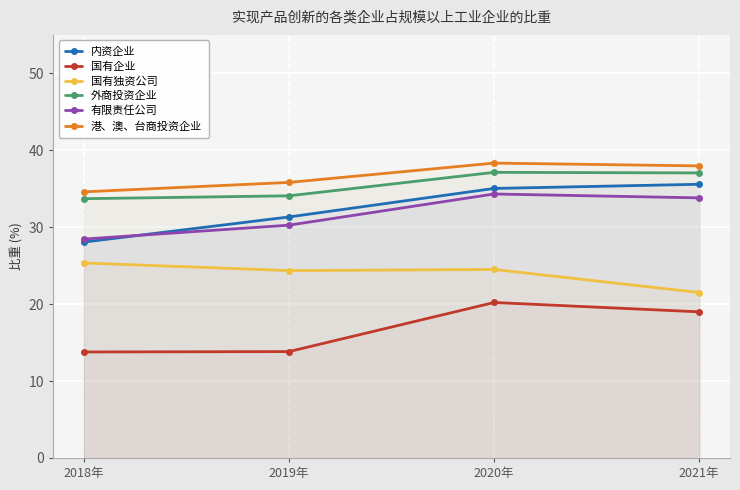

Which has a higher value, 2018年 or 2021年?

2021年